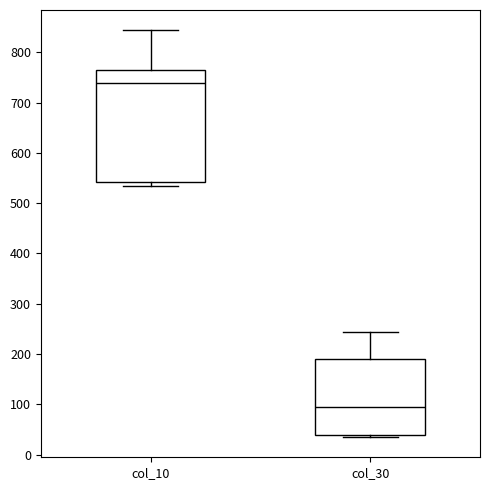

Comparing the boxes themselves (not the whiskers), which one is the tallest?

col_10